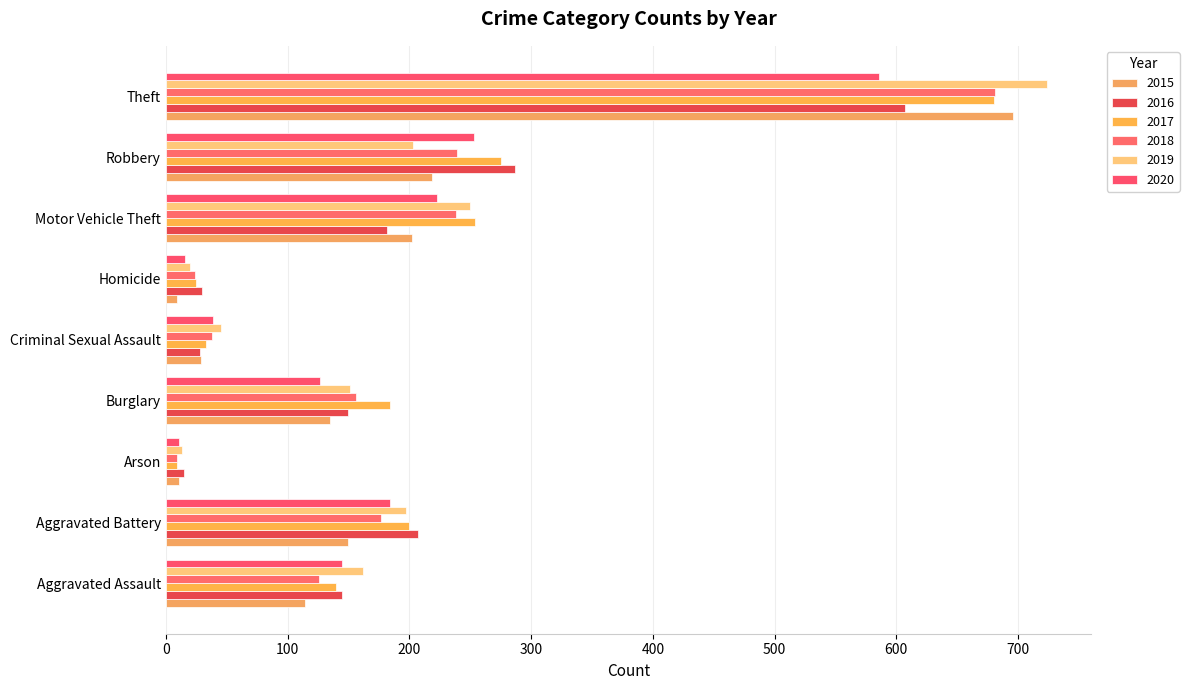

What is the highest value of the 2020 series?

586